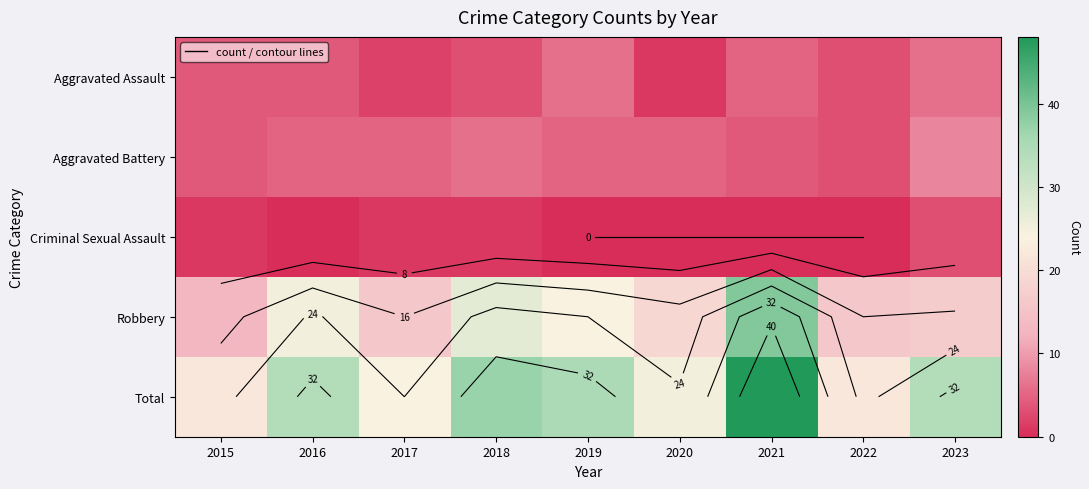

Rank the categories by Aggravated Battery value from highest to lowest.

2023, 2018, 2016, 2017, 2019, 2020, 2015, 2021, 2022